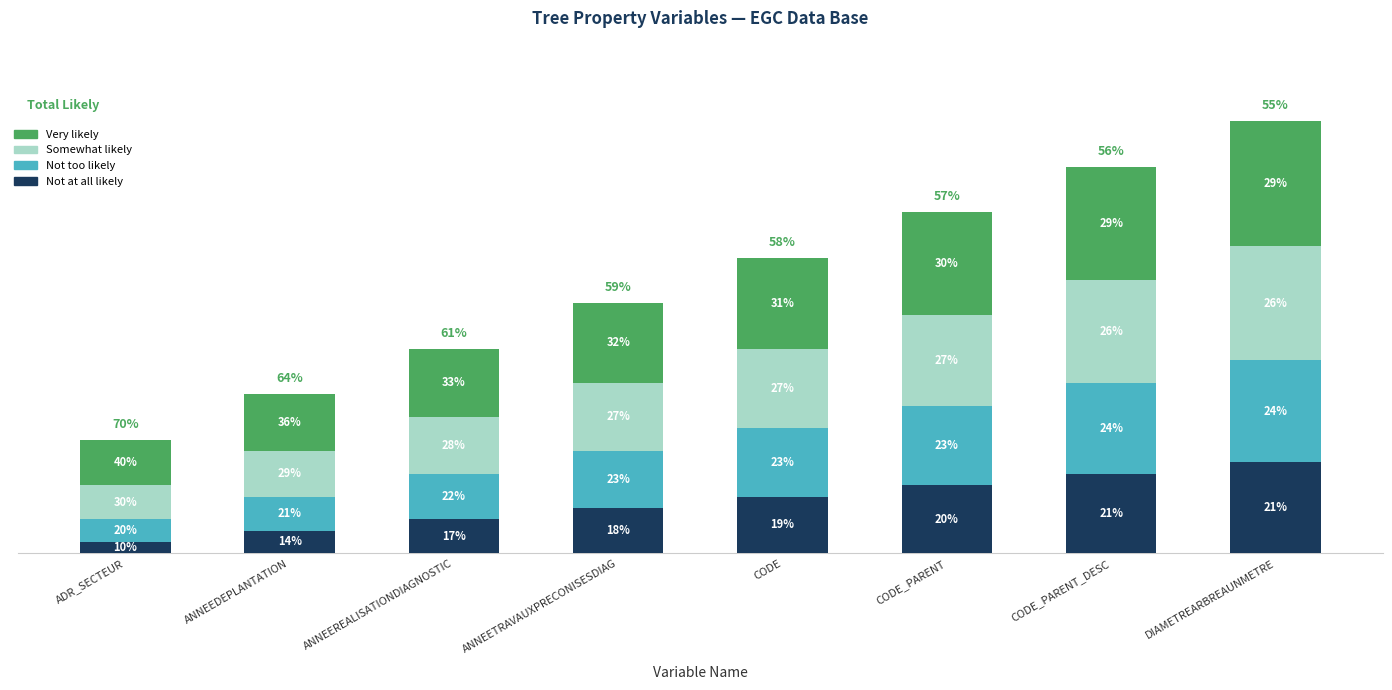

What are all the series names shown in the legend?

Very likely, Somewhat likely, Not too likely, Not at all likely